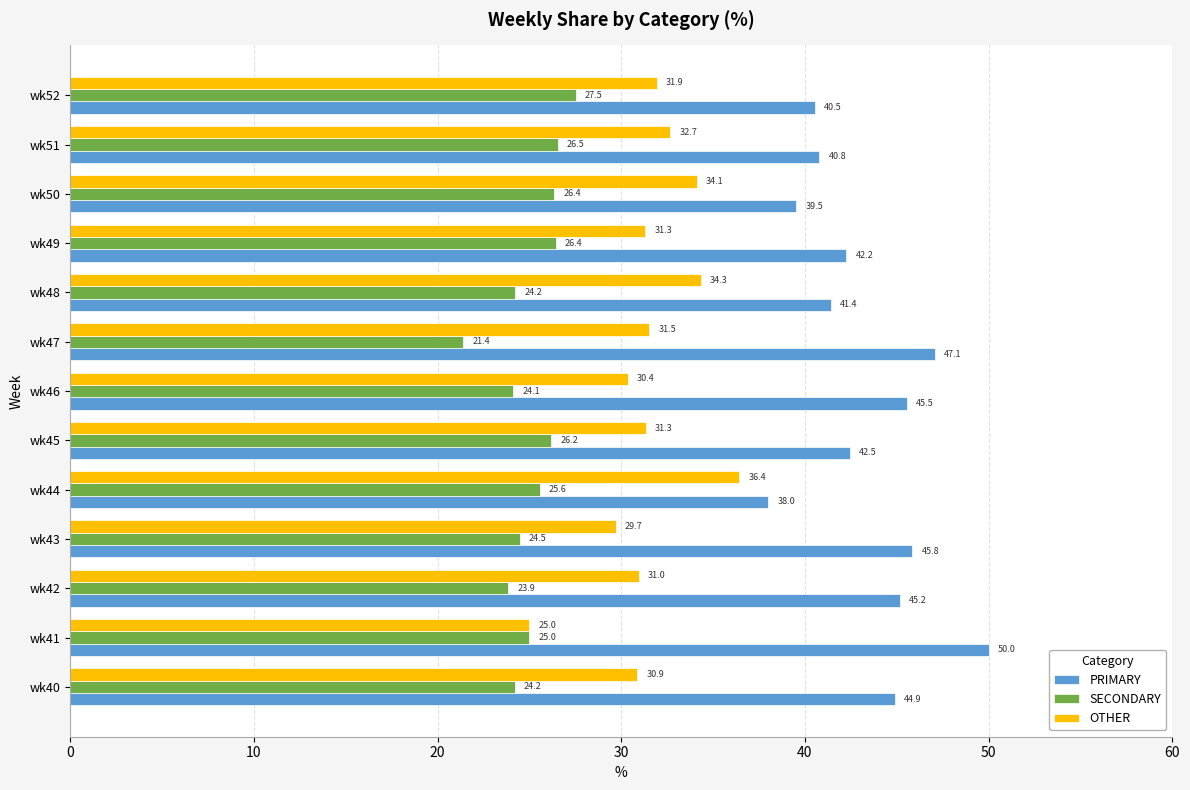

What is the spread (max minus min) of values at wk52?

13.0